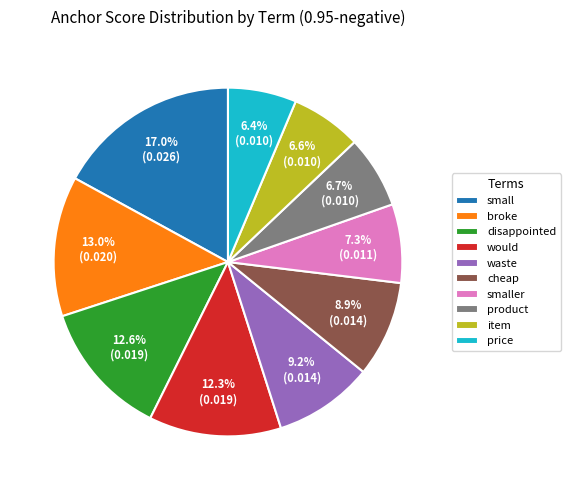

Which has a higher value, small or item?

small